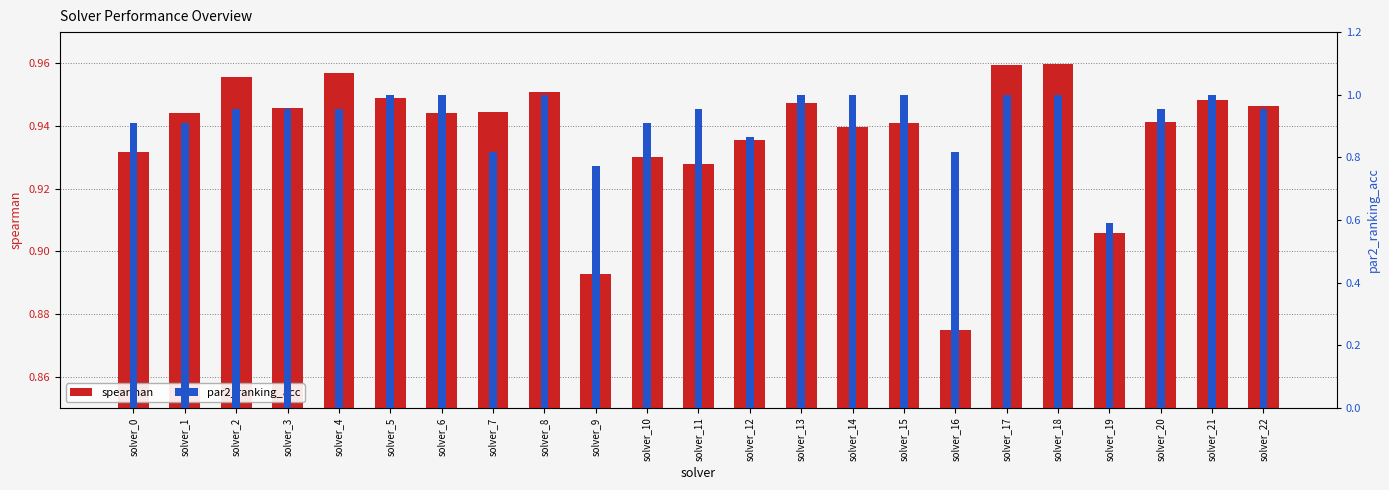

At how many categories does at least one series exceed 0?

23